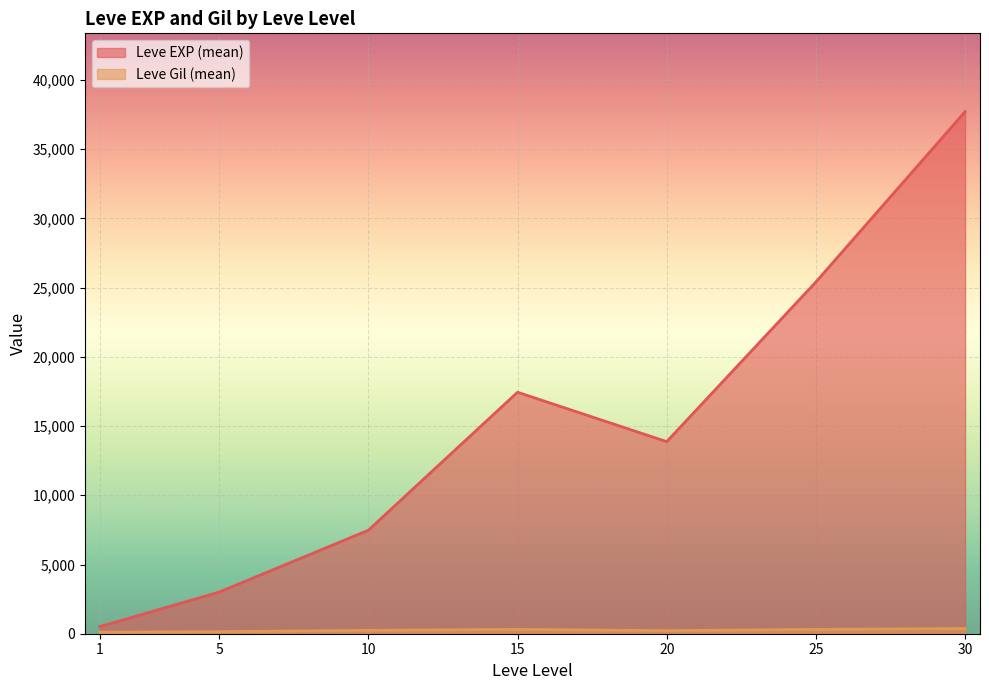

Which series changed the most between 10 and 20?

Leve EXP (mean)